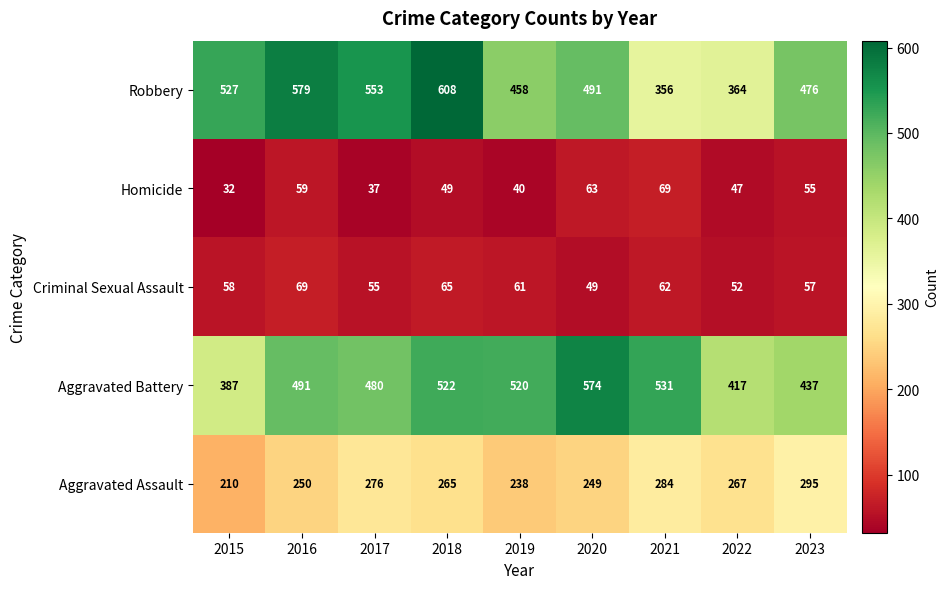

The value of Aggravated Battery at 2021 is 780. True or false?

False